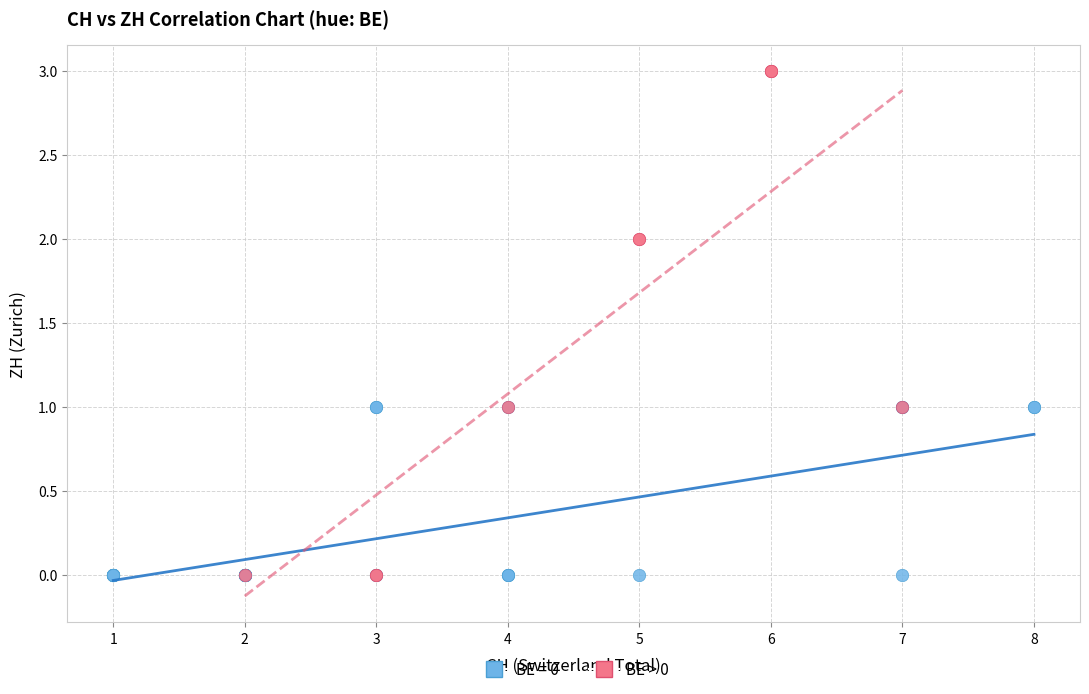

Which series has the largest Y range (max minus min)?

BE > 0